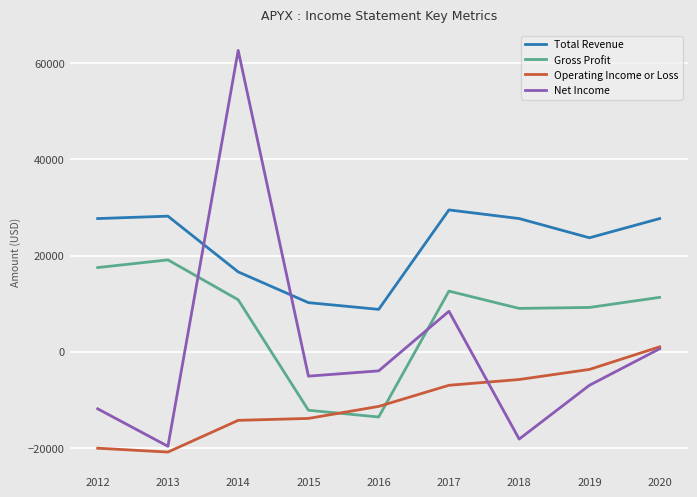

What is the highest value of the Net Income series?

62700